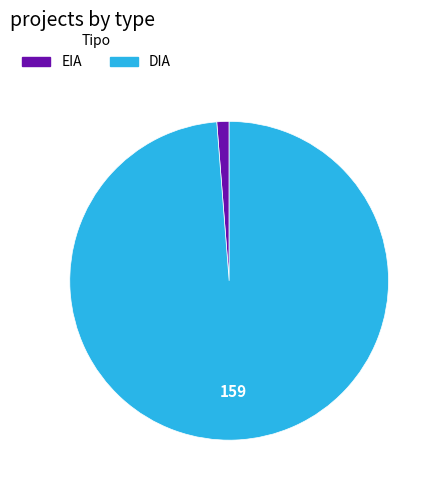

What is the smallest slice in the pie chart?

EIA